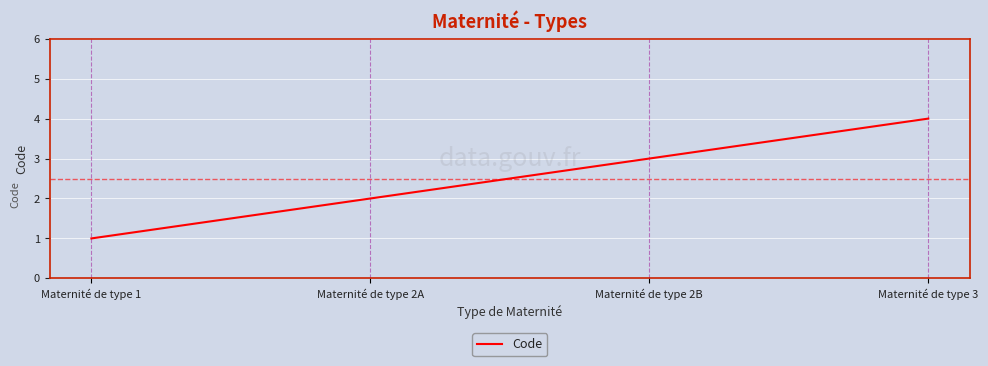

Which label corresponds to the smallest value in the chart?

Maternité de type 1